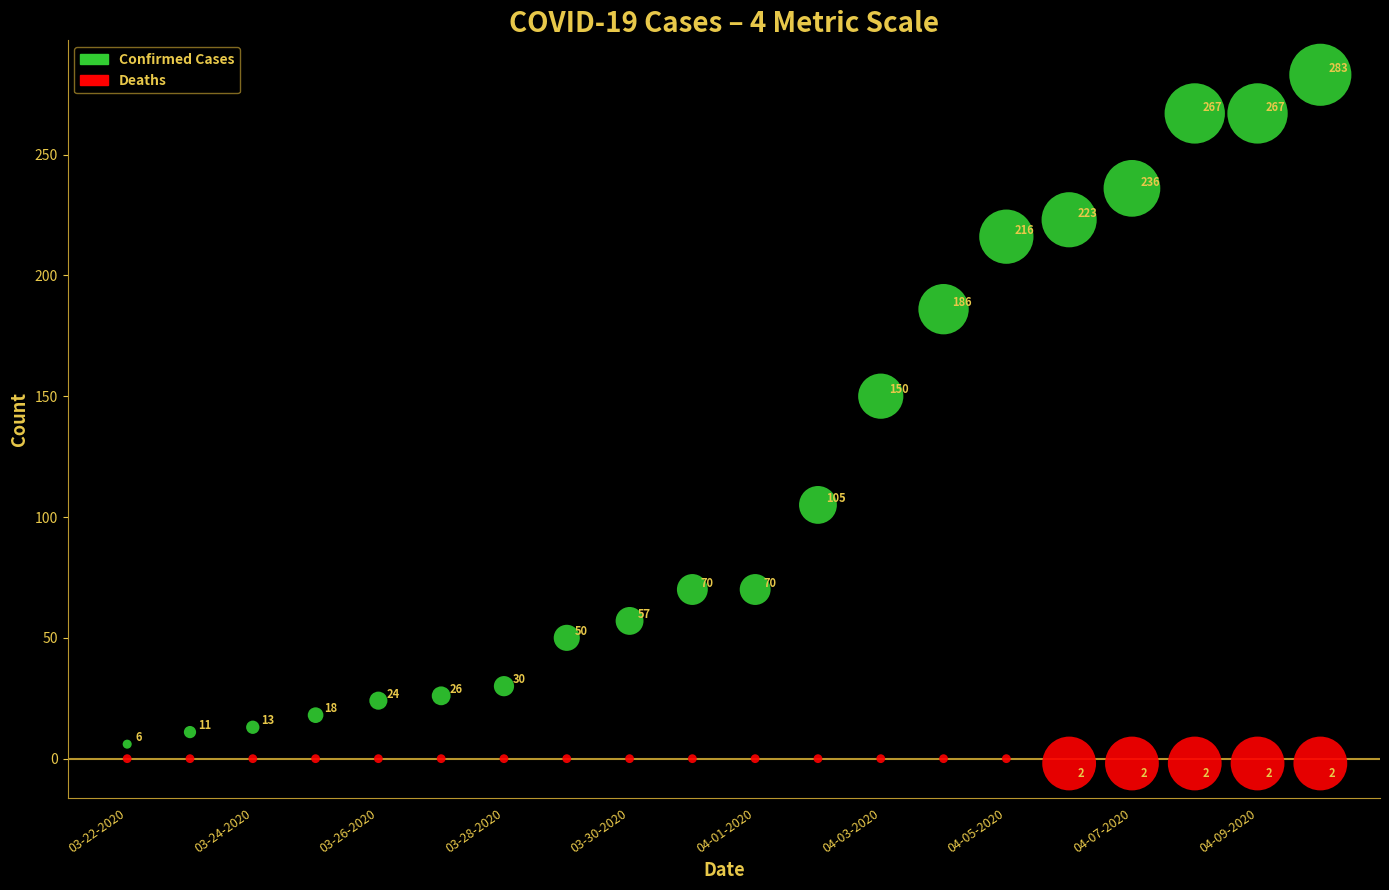

Which series has the widest spread of Y values?

Confirmed Cases